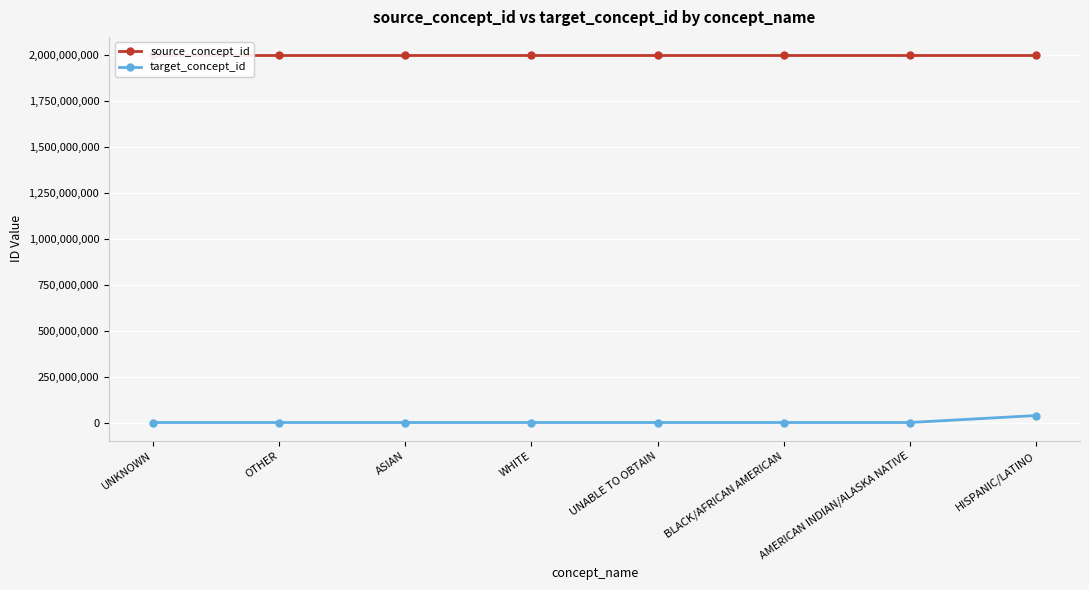

What is the label of the 6th point from the right?

ASIAN